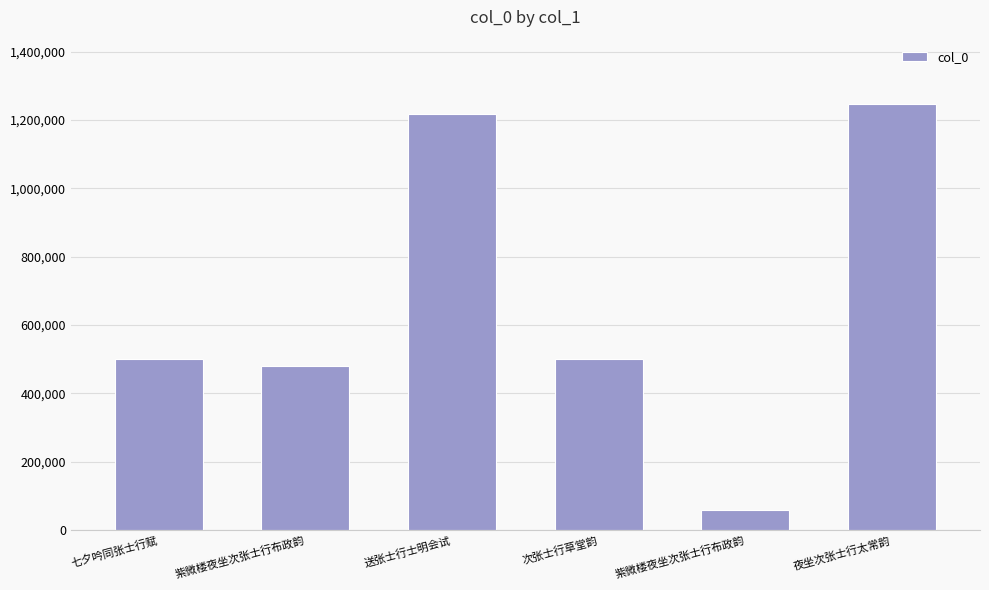

How many bars are there in total?

6